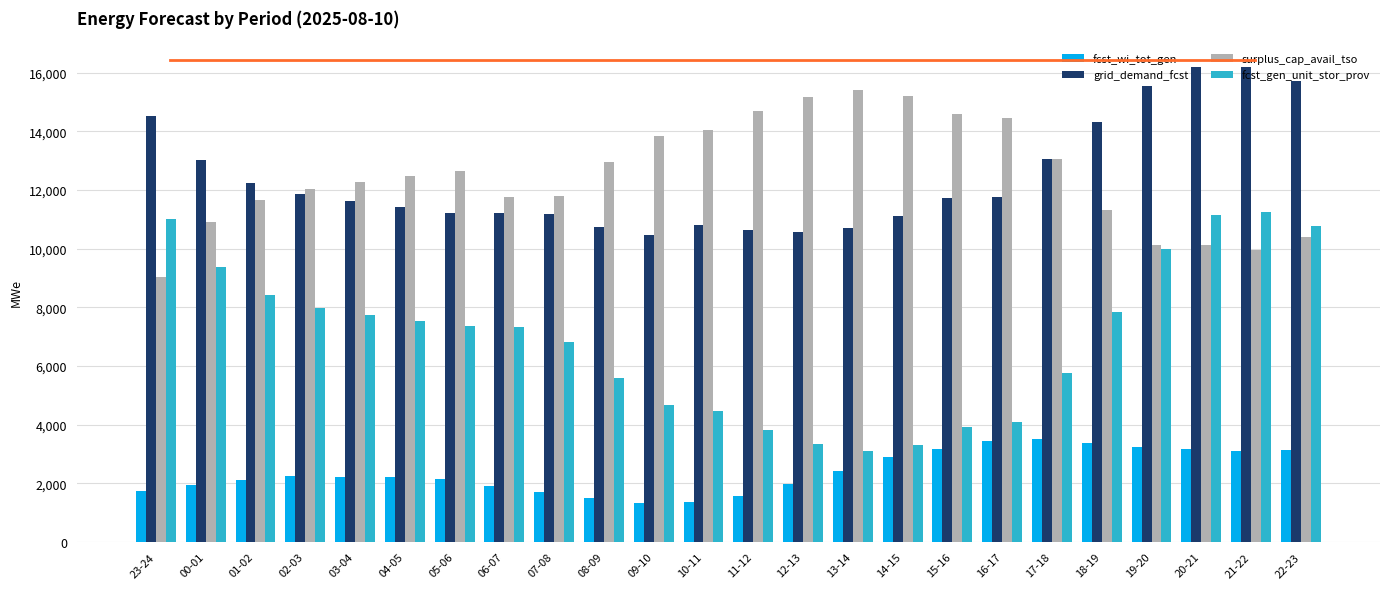

What are all the series names shown in the legend?

fcst_wi_tot_gen, grid_demand_fcst, surplus_cap_avail_tso, fcst_gen_unit_stor_prov